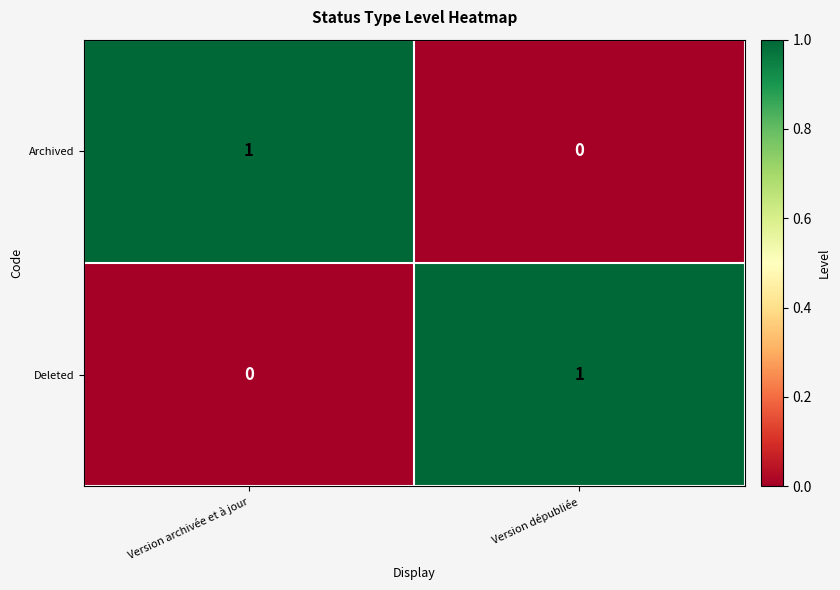

How many data points does each series have?

2